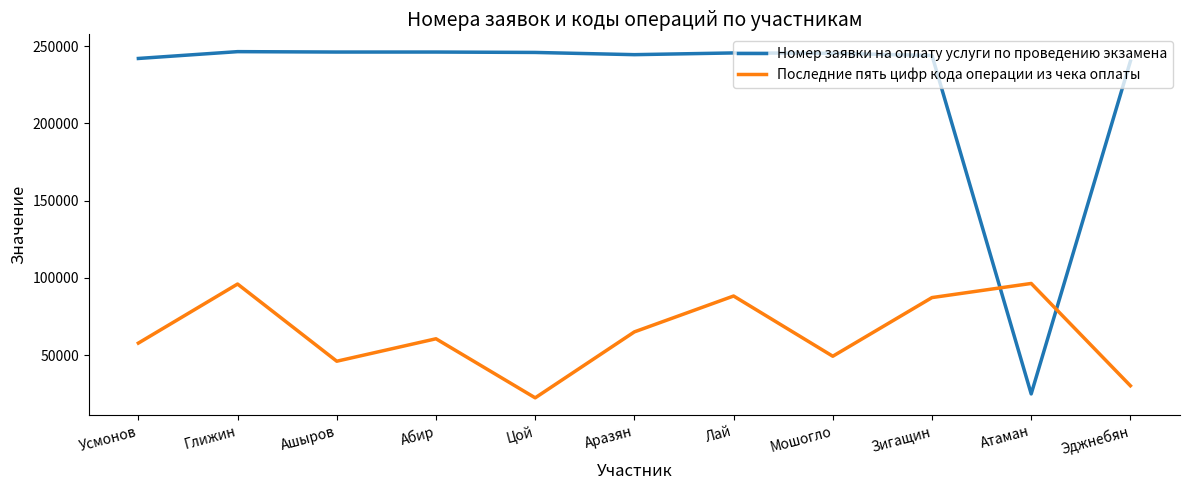

What is the difference between the Номер заявки на оплату услуги по проведению экзамена values at Цой and Эджнебян?

5680